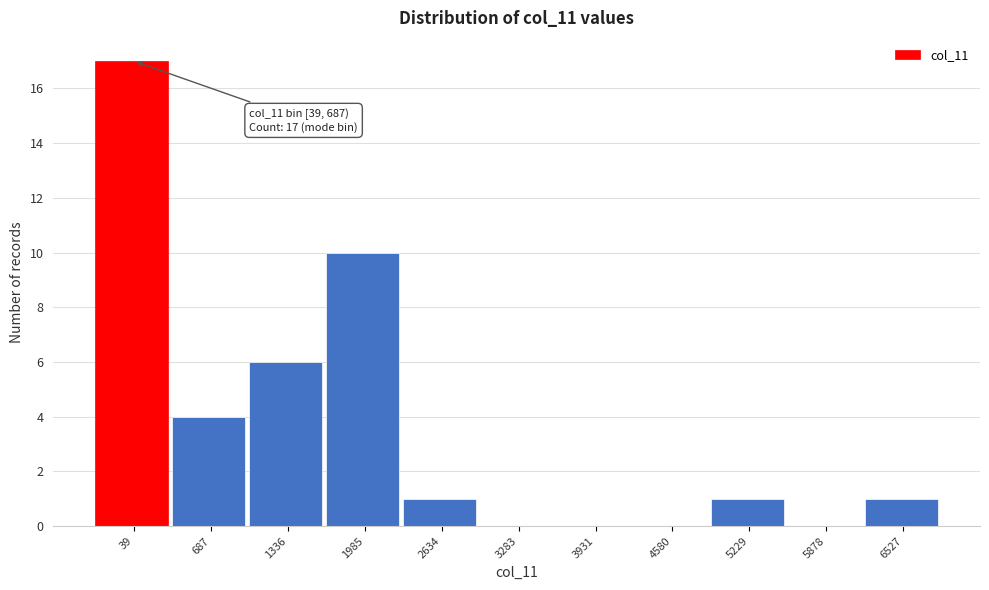

Reading left to right, extract all data points from this chart.

39=17	687=4	1336=6	1985=10	2634=1	3283=0	3931=0	4580=0	5229=1	5878=0	6527=1